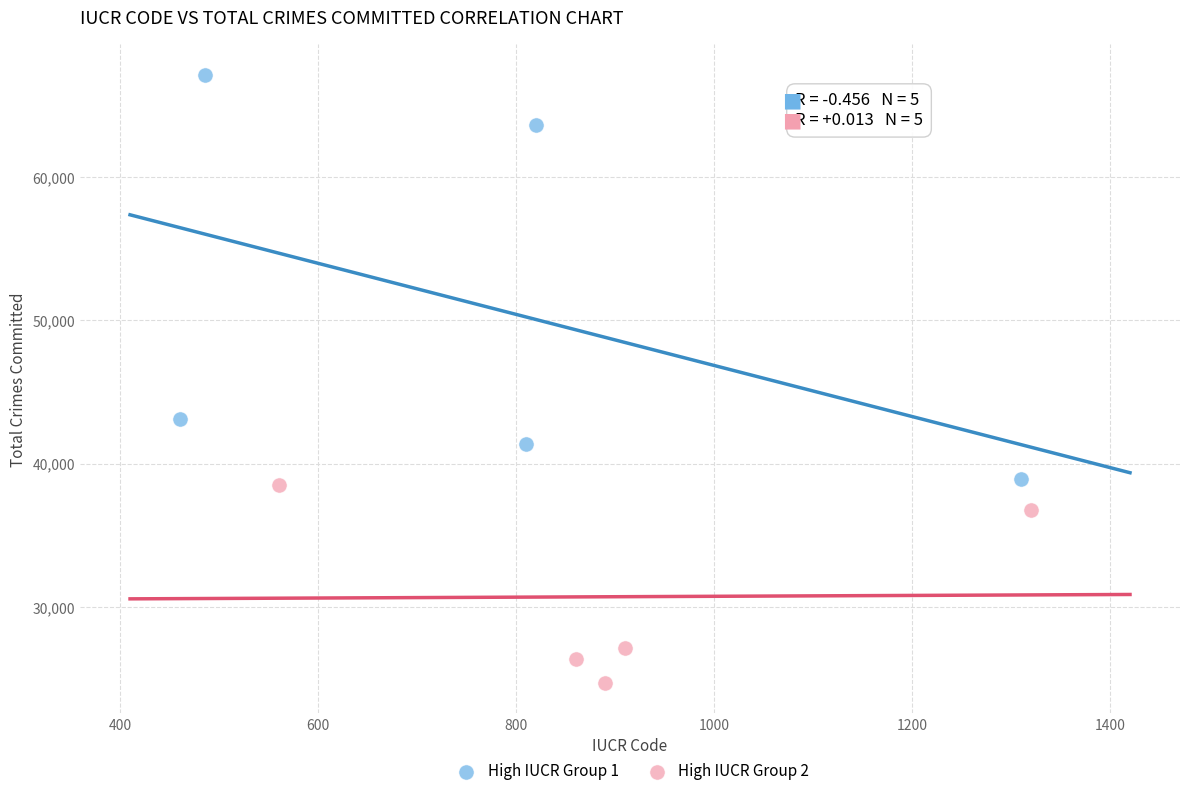

Which series reaches the maximum Y coordinate?

High IUCR Group 1